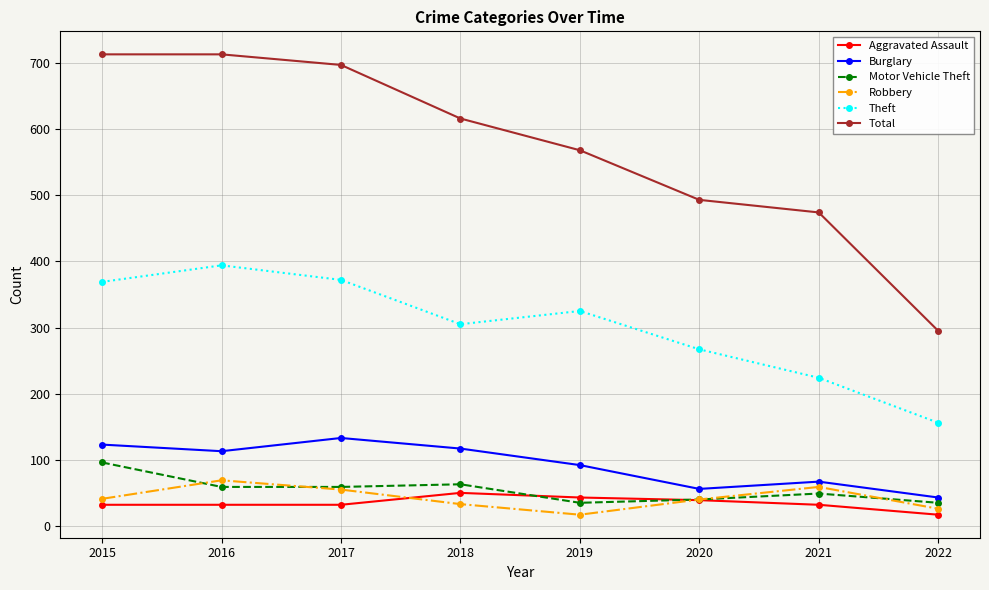

What is the lowest value of the Total series?

295